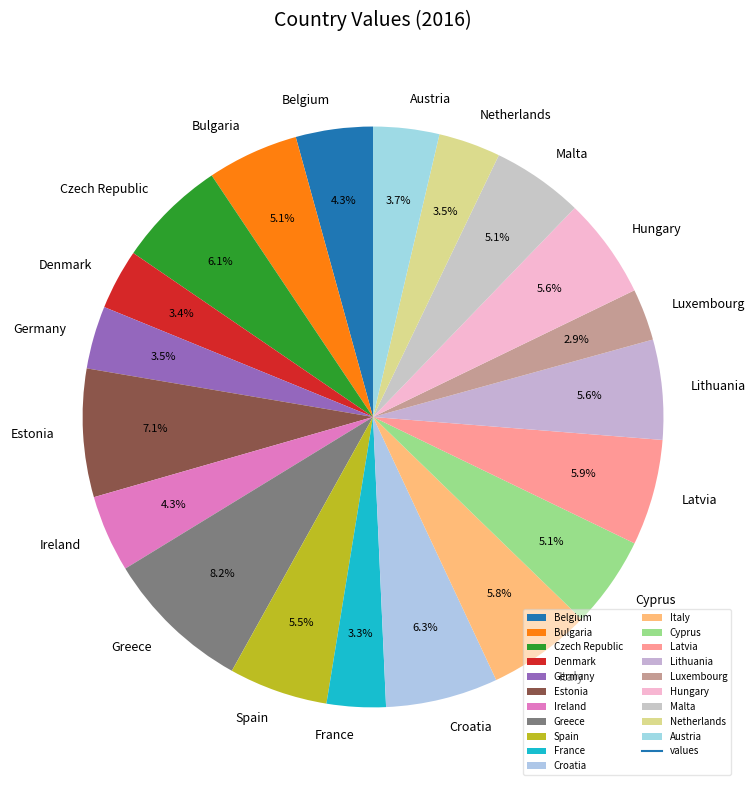

True or false: Cyprus accounts for 1% of the total.

False